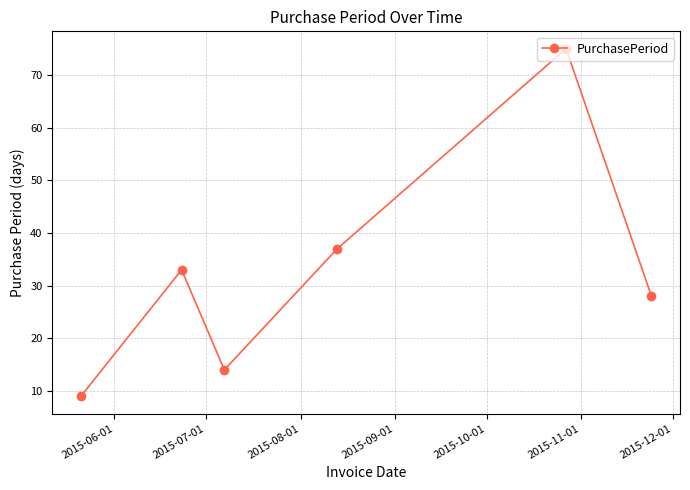

Reading right to left, transcribe all the data shown in this chart.

28	75	37	14	33	9